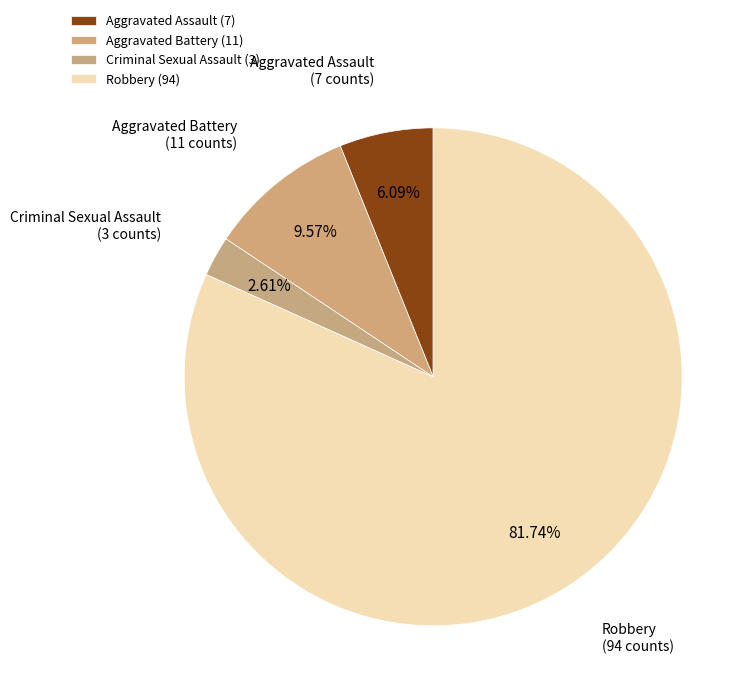

To the nearest percent, what percentage of the pie is Aggravated Battery?

10%